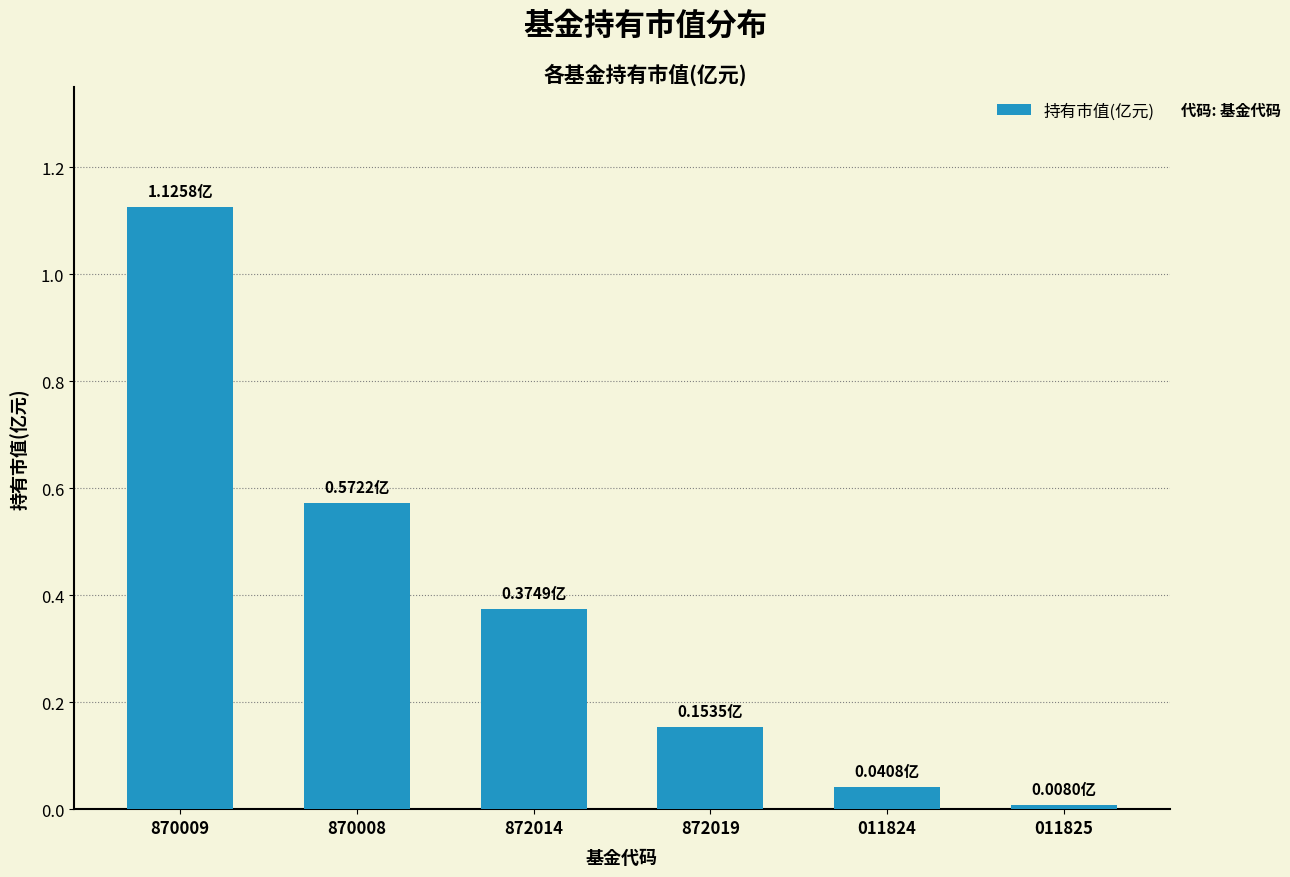

What is the sum of all values?

2.3